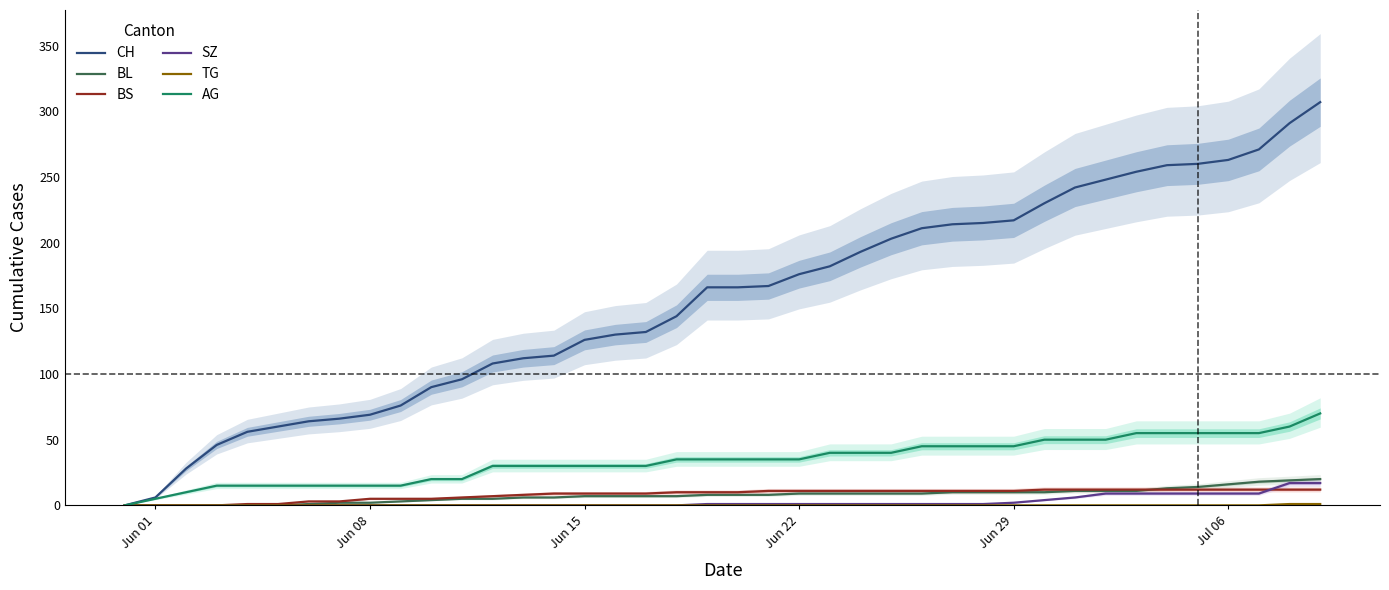

Reading right to left, extract all data points from this chart.

CH: 307	291	271	263	260	259	254	248	242	230	217	215	214	211	203	193	182	176	167	166	166	144	132	130	126	114	112	108	96	90	76	69	66	64	60	56	46	28	6	0
BL: 20	19	18	16	14	13	11	11	11	10	10	10	10	9	9	9	9	9	8	8	8	7	7	7	7	6	6	5	5	4	3	2	2	1	0	0	0	0	0	0
BS: 12	12	12	12	12	12	12	12	12	12	11	11	11	11	11	11	11	11	11	10	10	10	9	9	9	9	8	7	6	5	5	5	3	3	1	1	0	0	0	0
SZ: 17	17	9	9	9	9	9	9	6	4	2	1	1	1	1	1	1	1	1	1	1	0	0	0	0	0	0	0	0	0	0	0	0	0	0	0	0	0	0	0
TG: 1	1	0	0	0	0	0	0	0	0	0	0	0	0	0	0	0	0	0	0	0	0	0	0	0	0	0	0	0	0	0	0	0	0	0	0	0	0	0	0
AG: 70	60	55	55	55	55	55	50	50	50	45	45	45	45	40	40	40	35	35	35	35	35	30	30	30	30	30	30	20	20	15	15	15	15	15	15	15	10	5	0